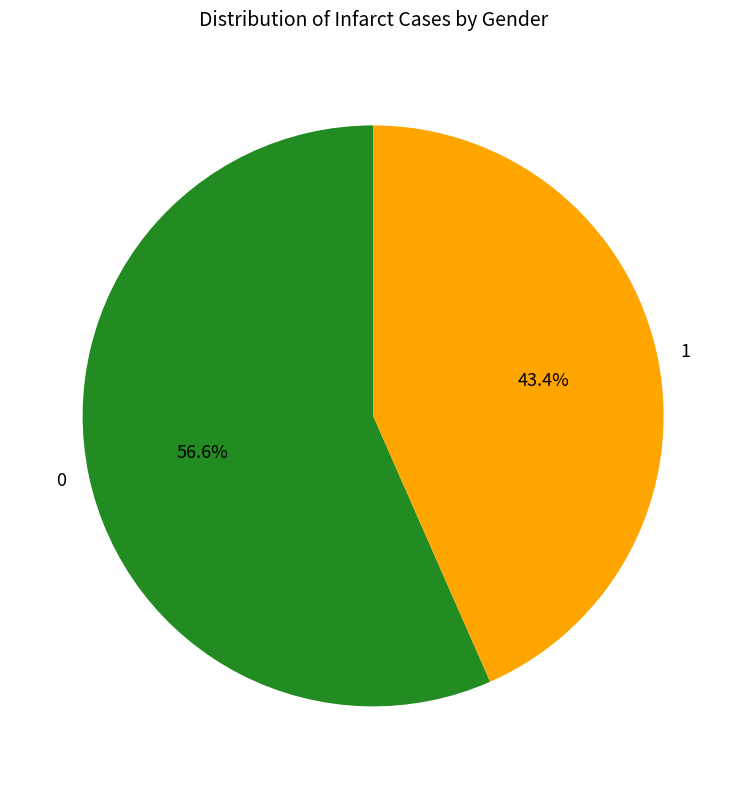

How many segments does this pie chart have?

2